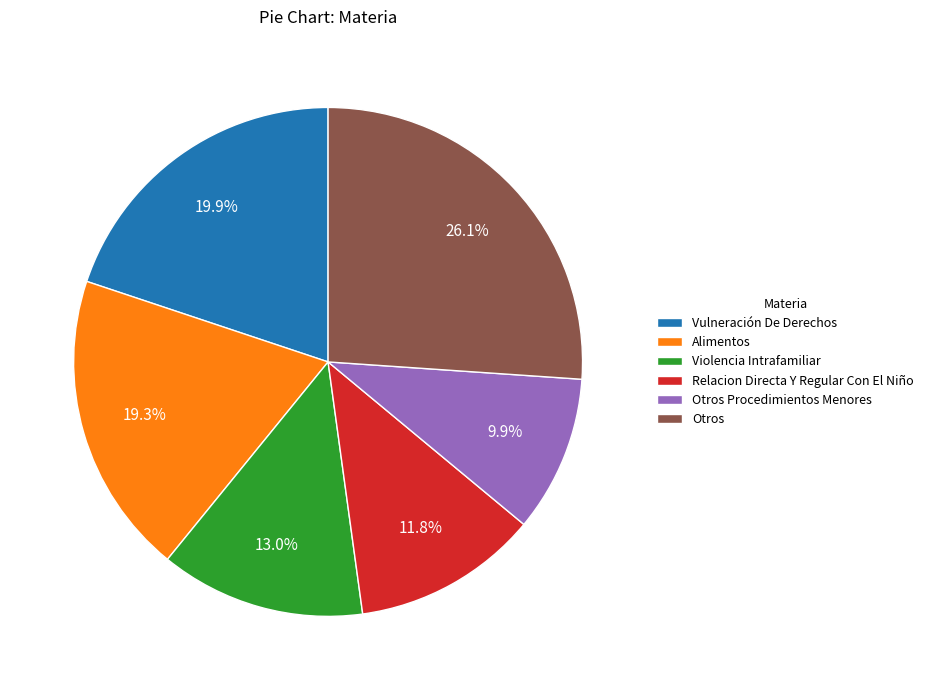

Between Violencia Intrafamiliar and Otros Procedimientos Menores, which is larger?

Violencia Intrafamiliar